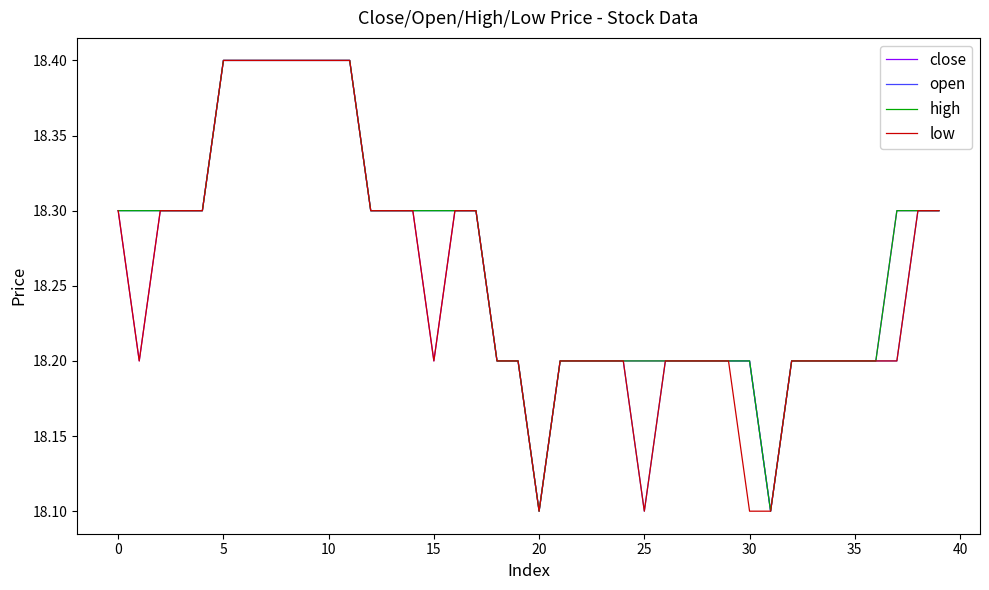

What are all the series names shown in the legend?

close, open, high, low